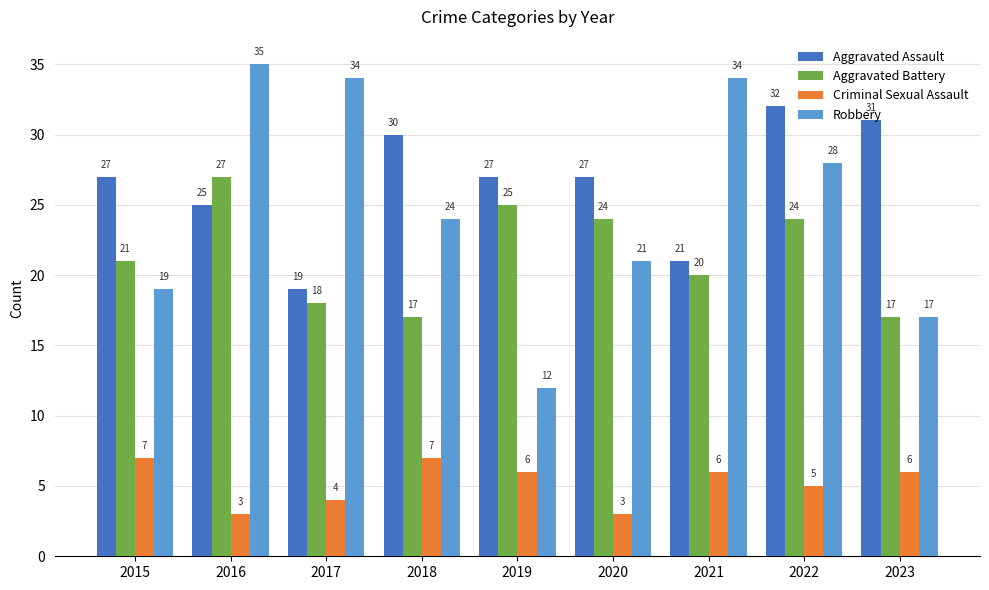

At which label does Robbery reach its minimum?

2019